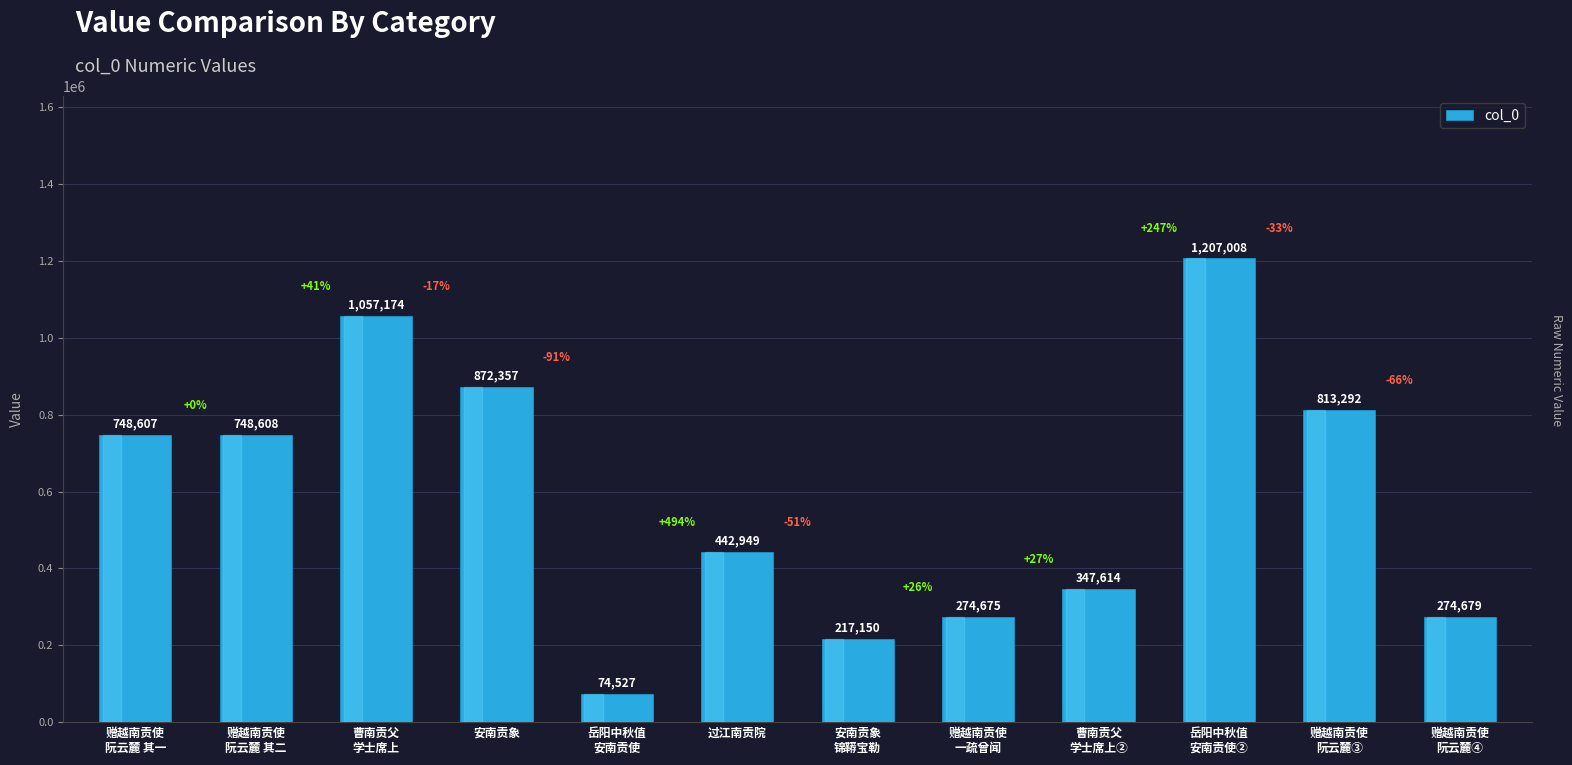

What position from the left is 过江南贡院?

6